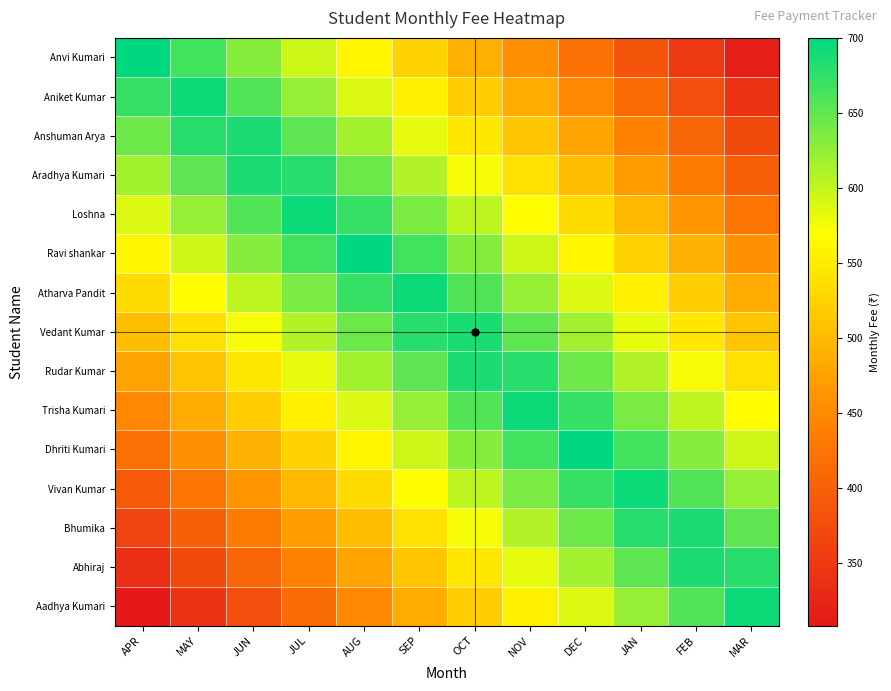

Which category has the highest value across all series?

APR